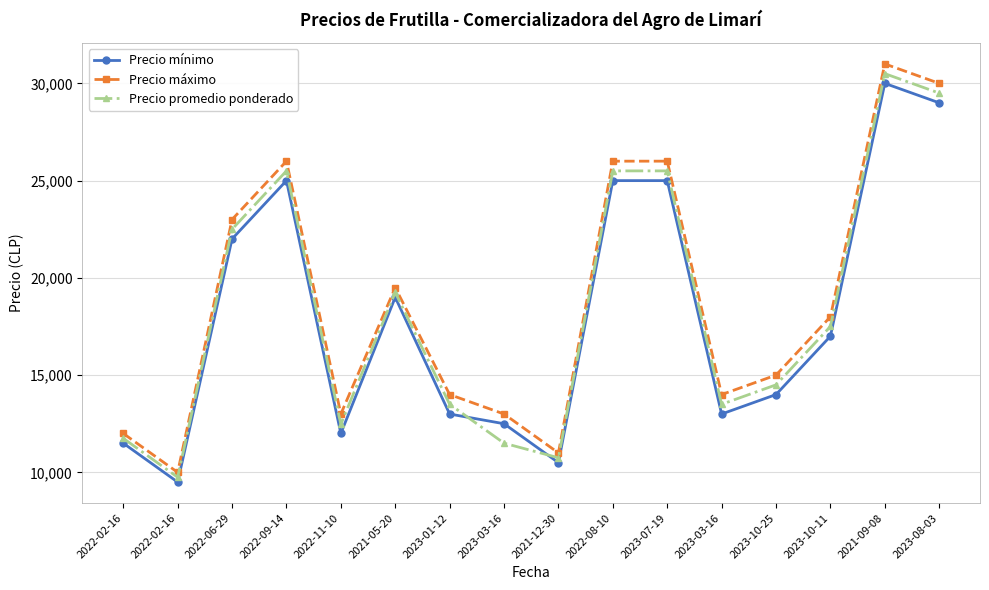

What are all the series names shown in the legend?

Precio mínimo, Precio máximo, Precio promedio ponderado